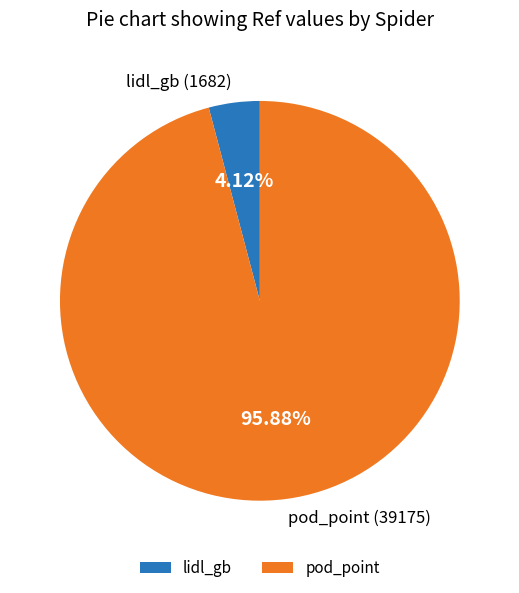

Is the sum of pod_point and lidl_gb greater than half?

Yes